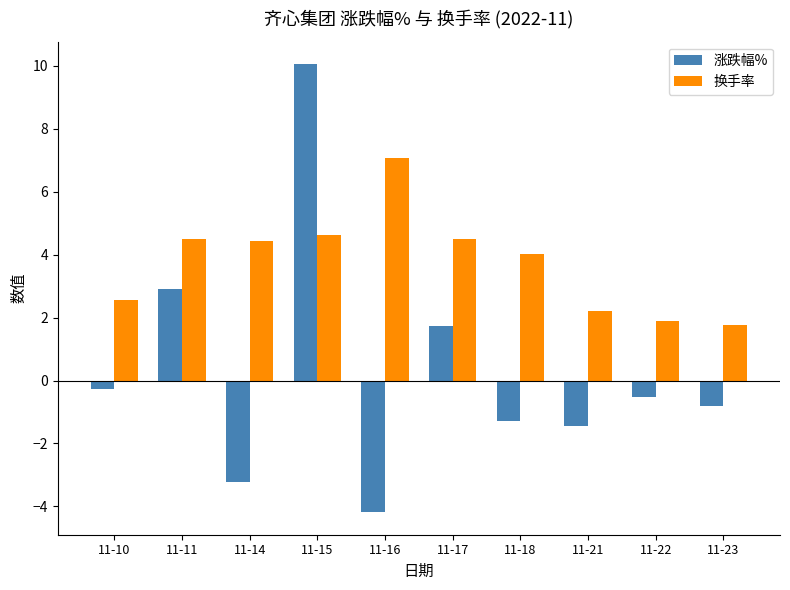

How many negative values does the 涨跌幅% series have?

7